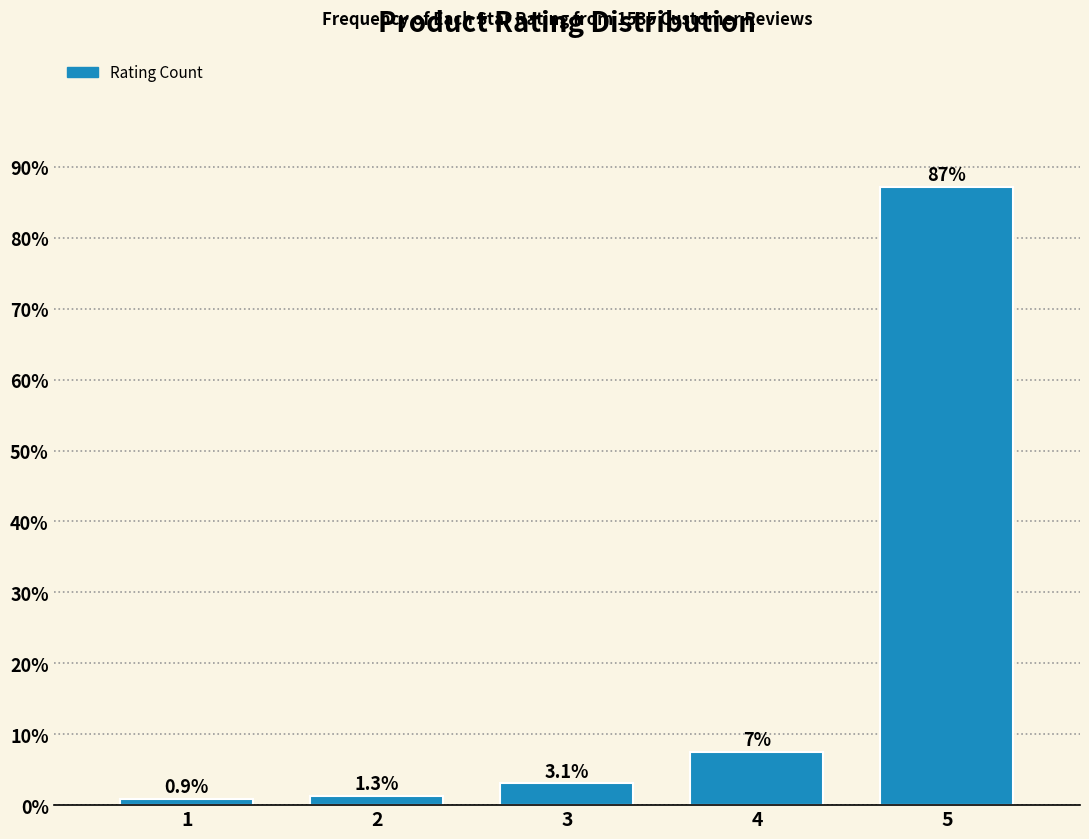

Reading left to right, list all the values displayed in this chart.

0.9	1.3	3.1	7.5	87.2